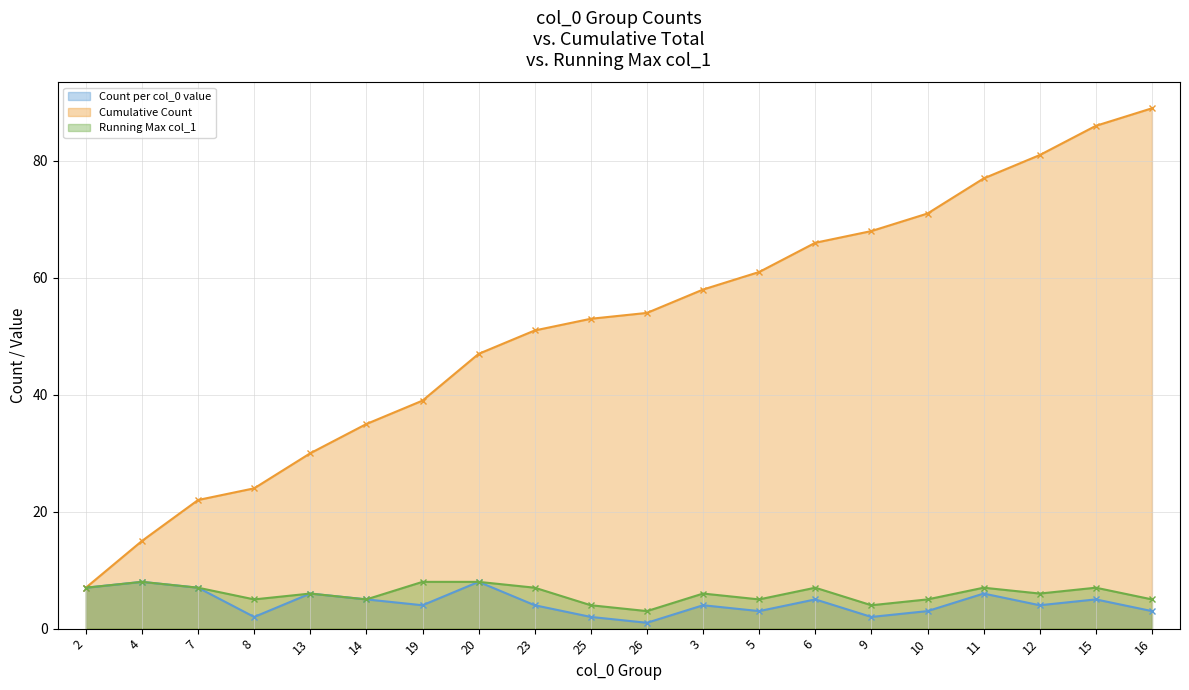

Which series changed the most between 4 and 5?

Cumulative Count